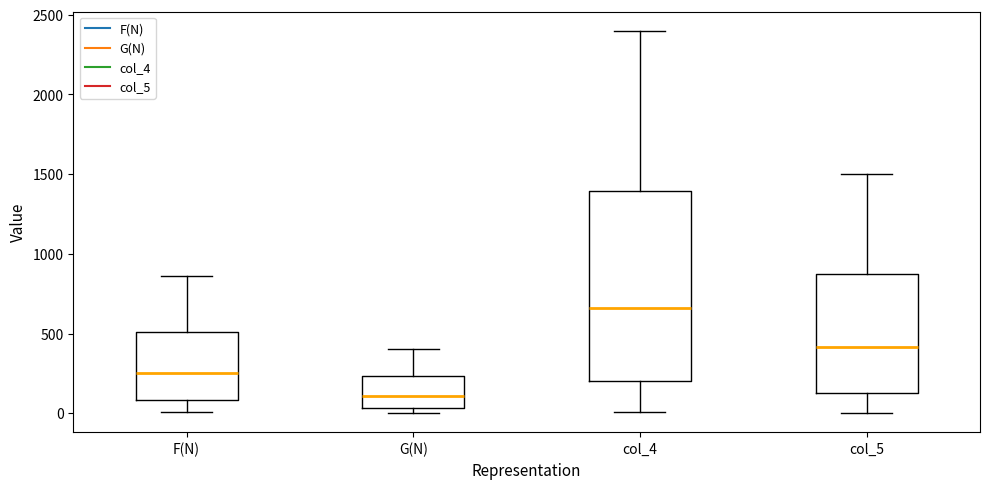

Which box's median line is the highest?

col_4